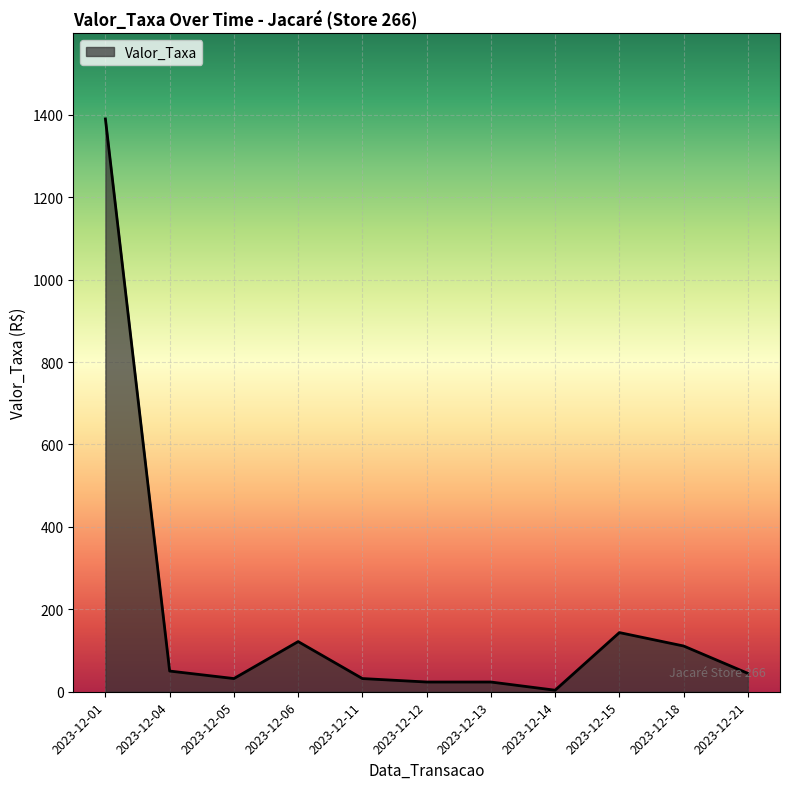

The value at 2023-12-15 is 75.2. True or false?

False